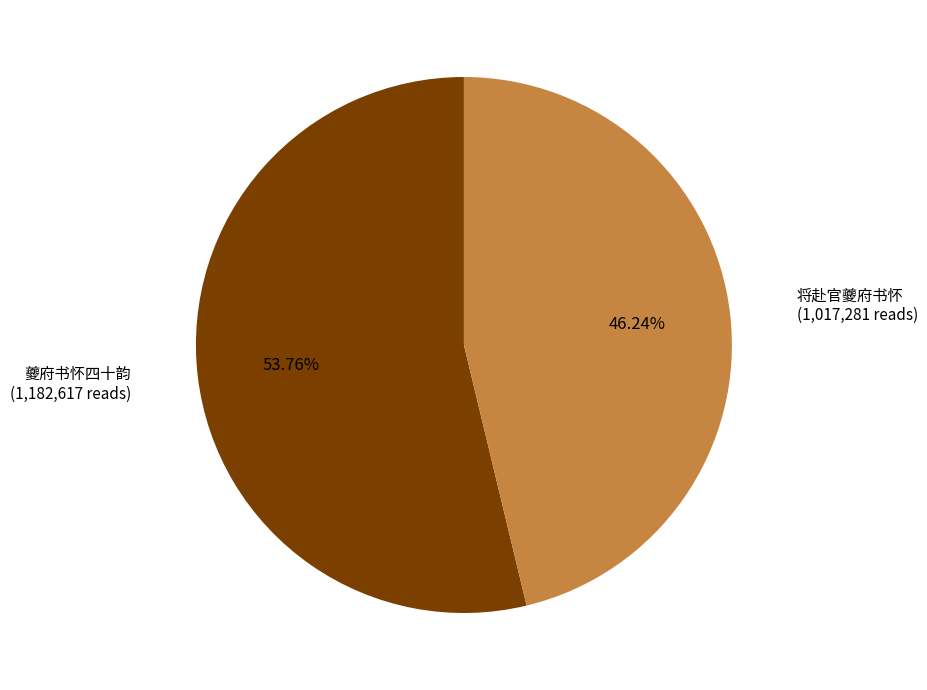

Is there any slice that represents more than half of the pie?

Yes